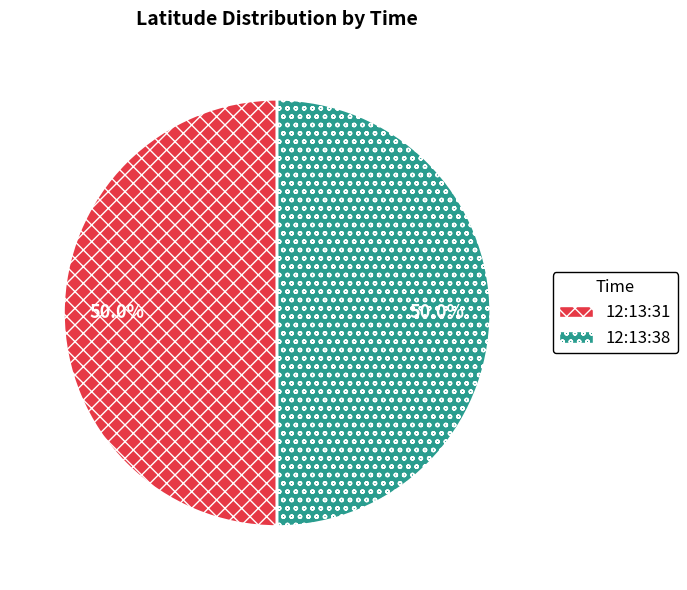

What is the ratio of the value at 12:13:31 to the value at 12:13:38?

1.0